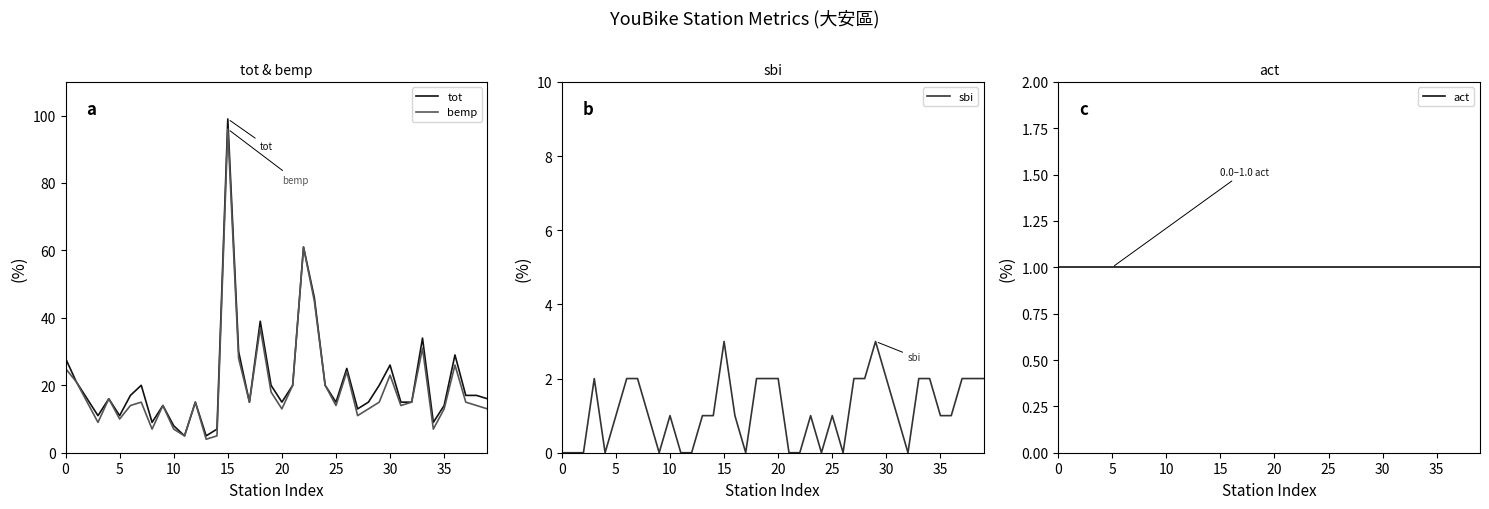

What is the highest value of the bemp series?

96